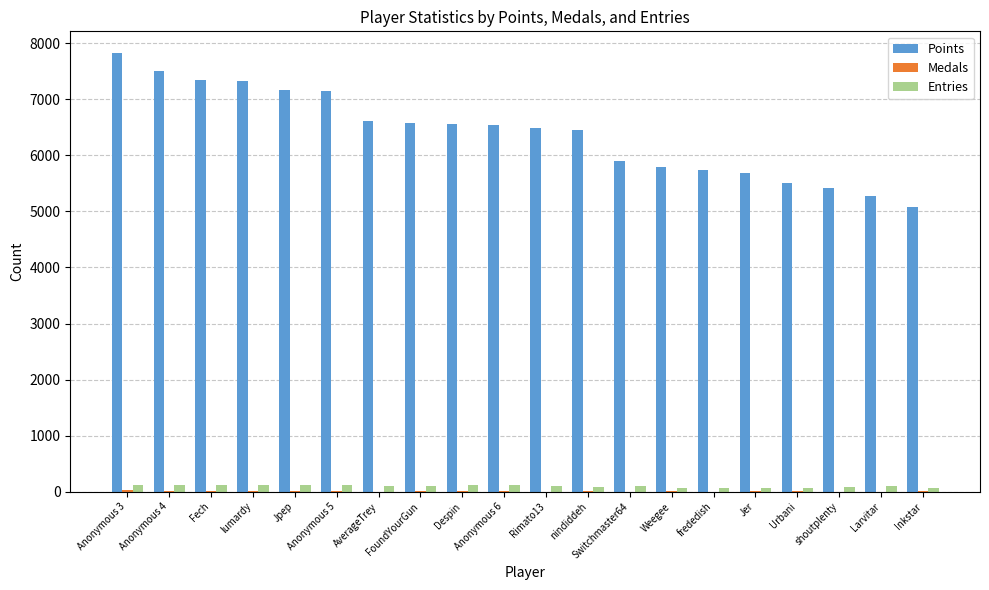

Which series has the largest total across all categories?

Points